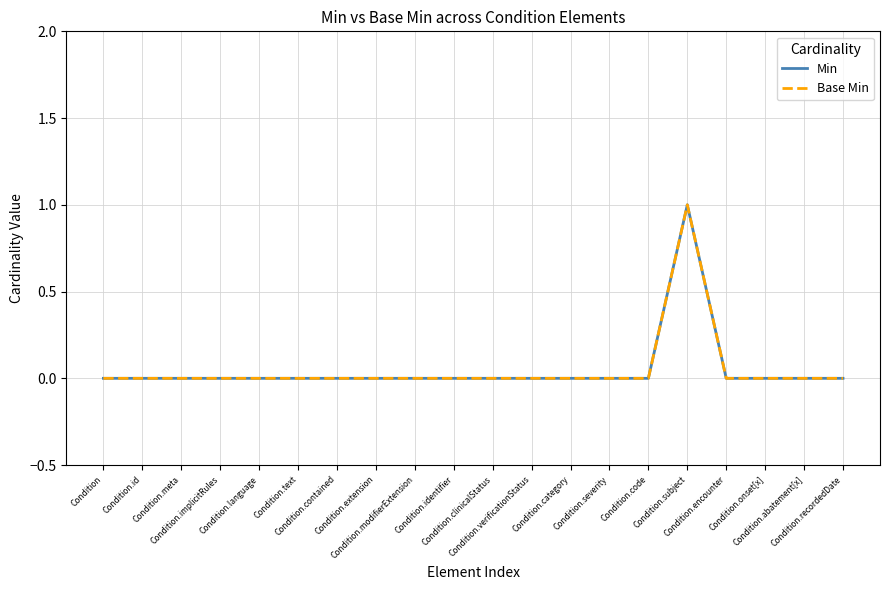

Is this an area chart (filled region under the line)?

No